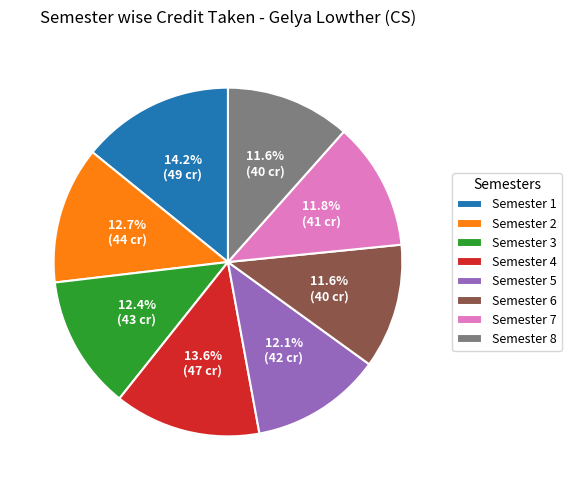

To the nearest percent, what portion does Semester 7 represent?

12%